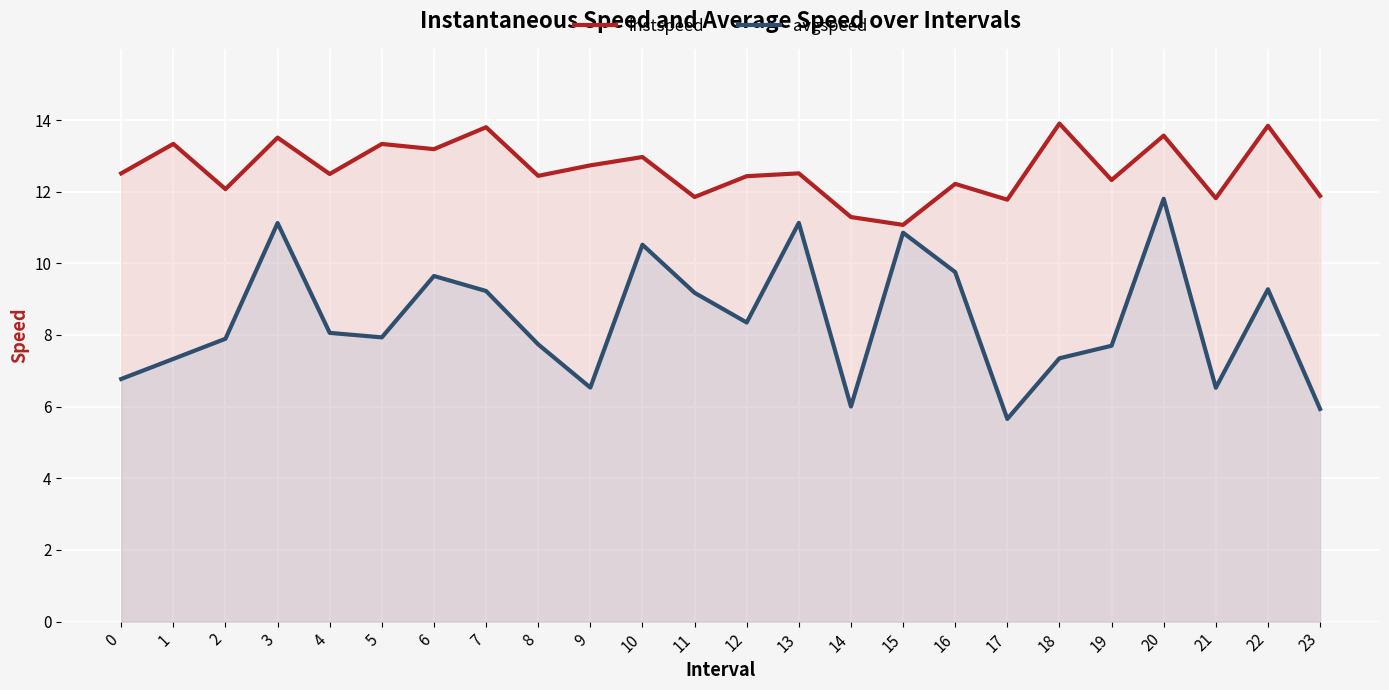

What are all the series names shown in the legend?

instspeed, avgspeed